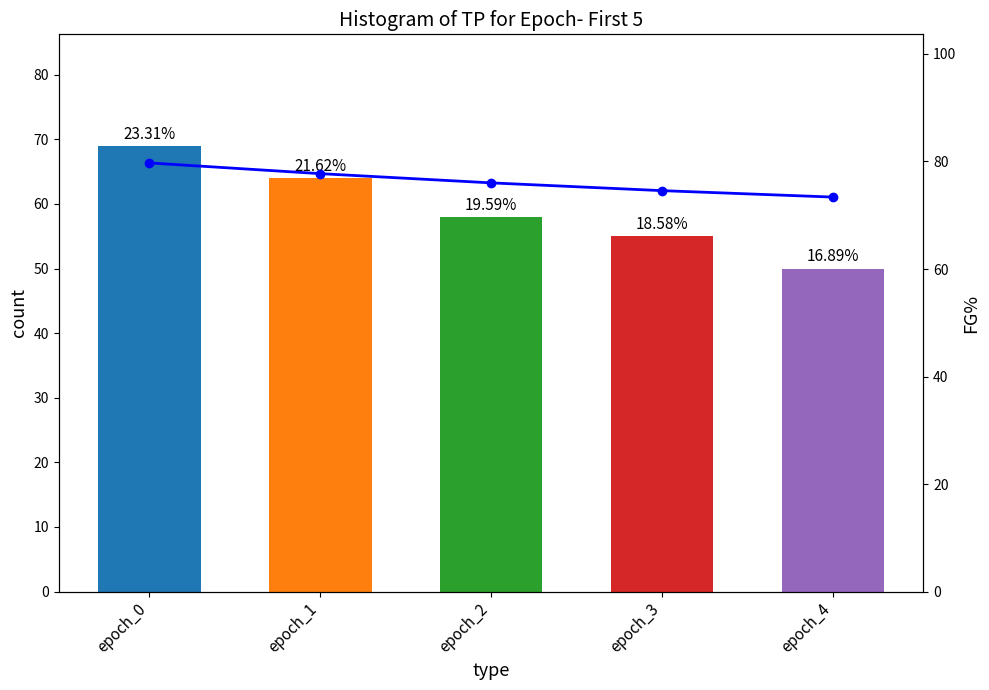

Reading left to right, what are all the values shown in this chart?

TP: 69.0	64.0	58.0	55.0	50.0
train loss (×100): 79.7	77.7	76.0	74.6	73.4